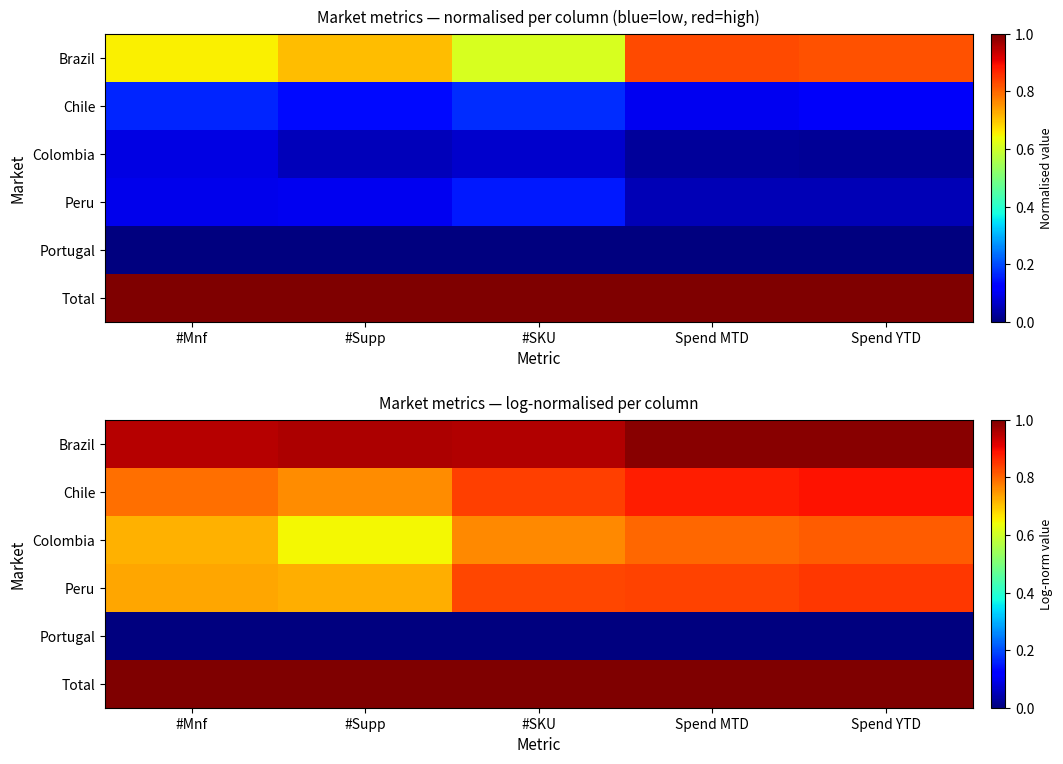

What is the total value across all series at Spend MTD?

4.5